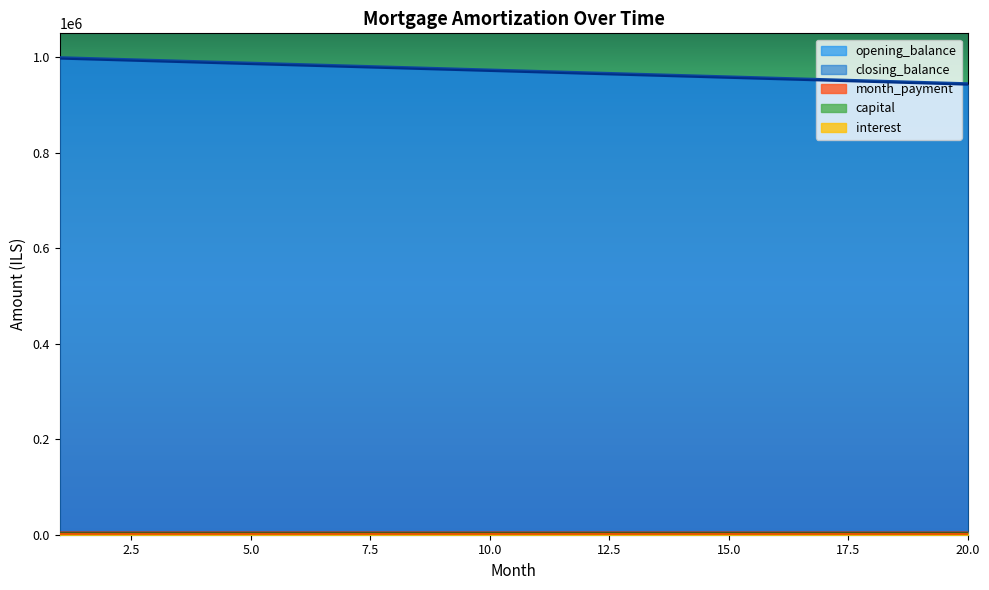

Which series has the largest total across all categories?

opening_balance